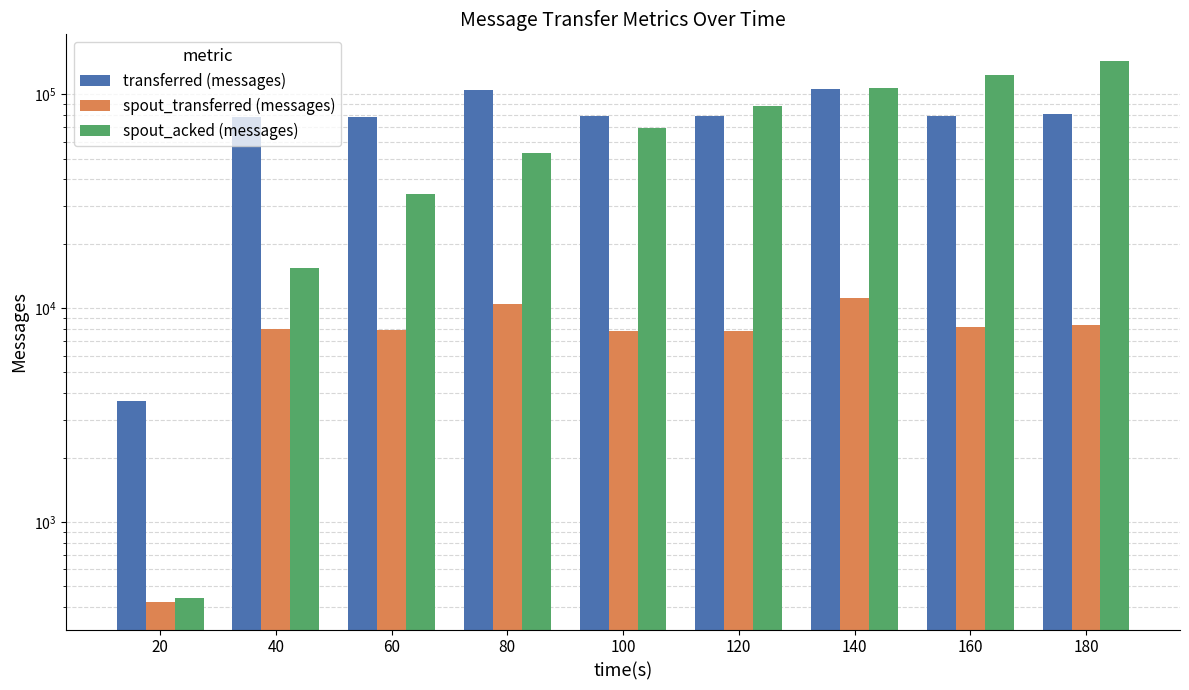

What is the difference between the highest and lowest values at 60?

70640